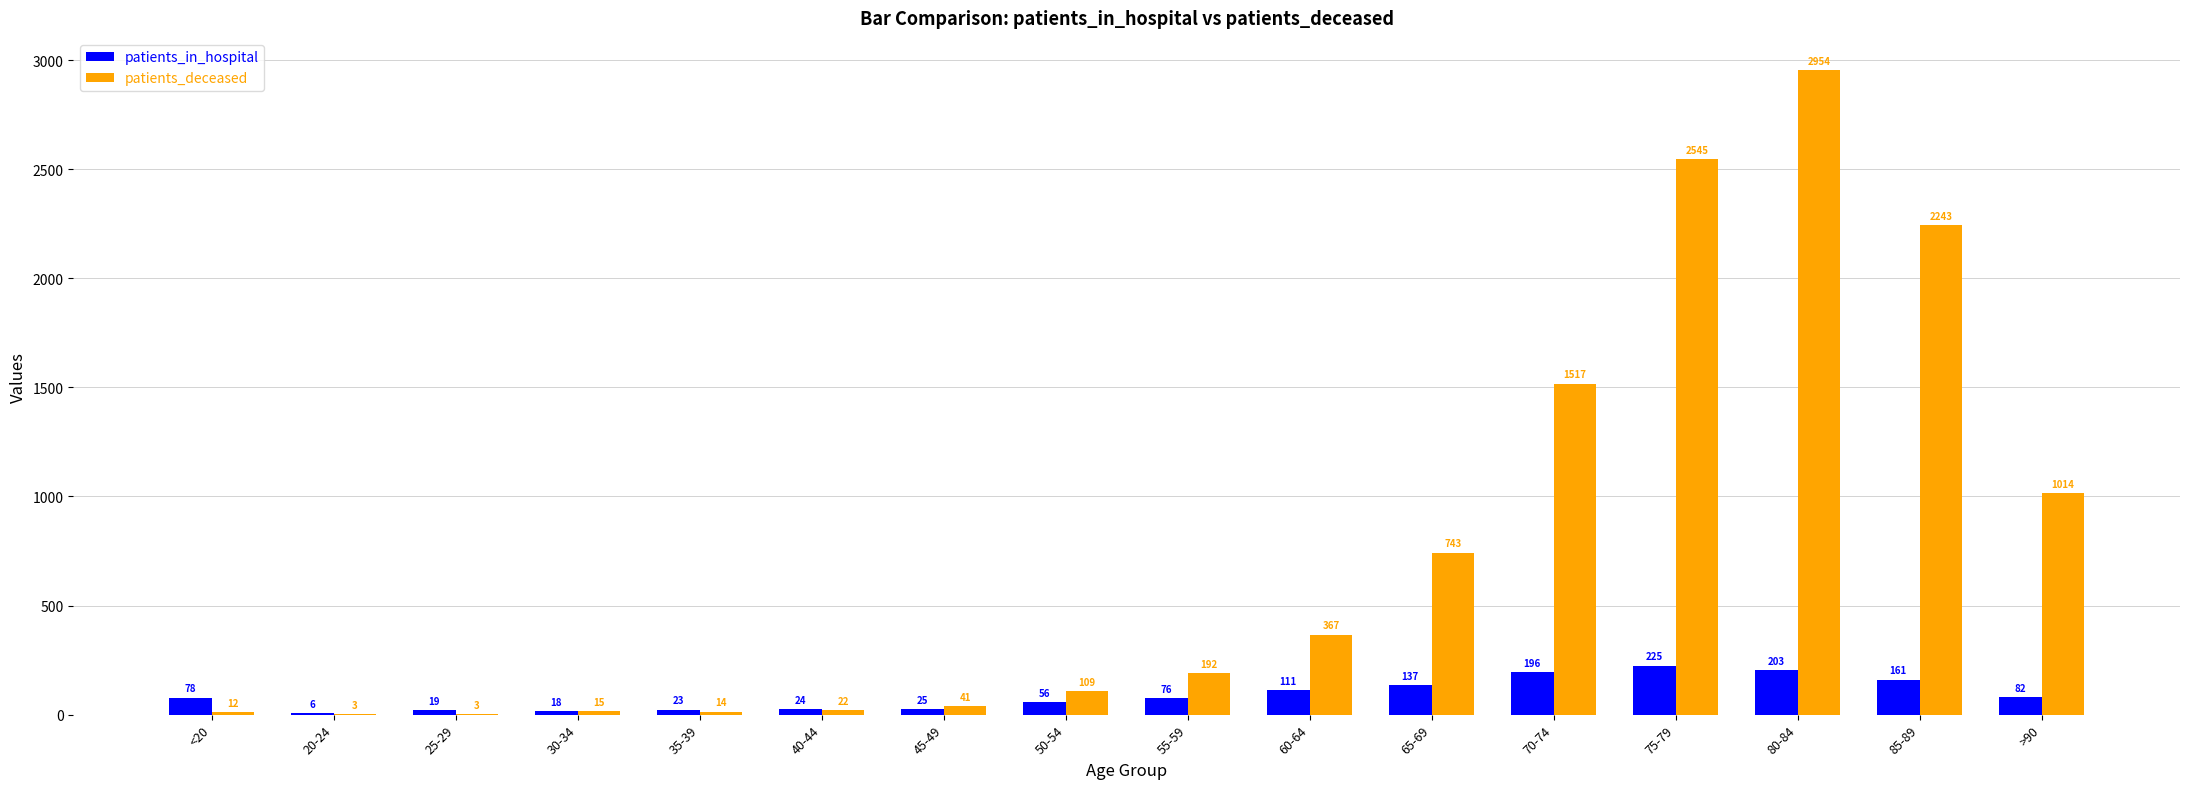

The patients_deceased series shows 489 at 70-74. True or false?

False